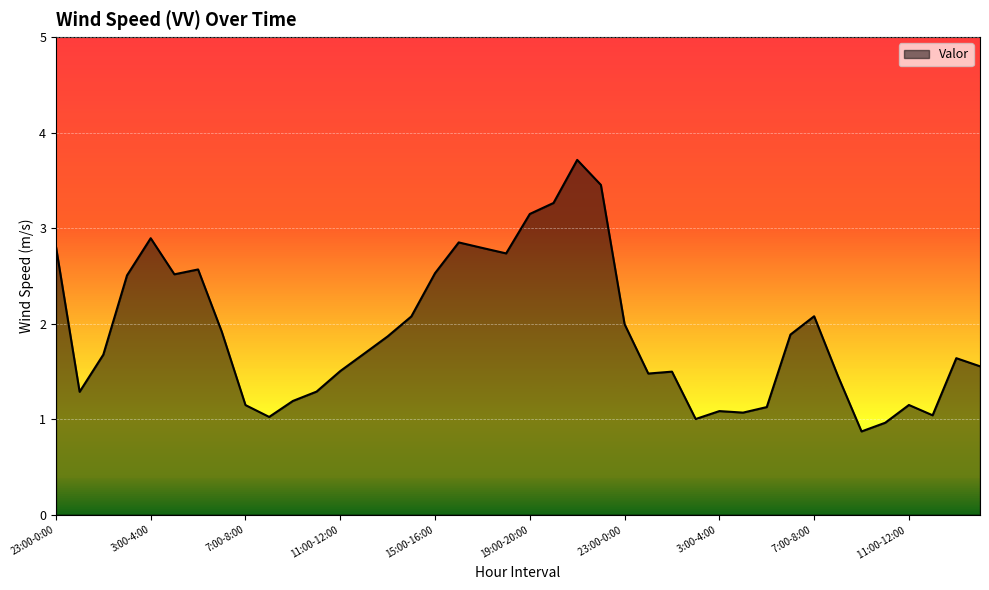

What is the minimum value shown in the chart?

0.9